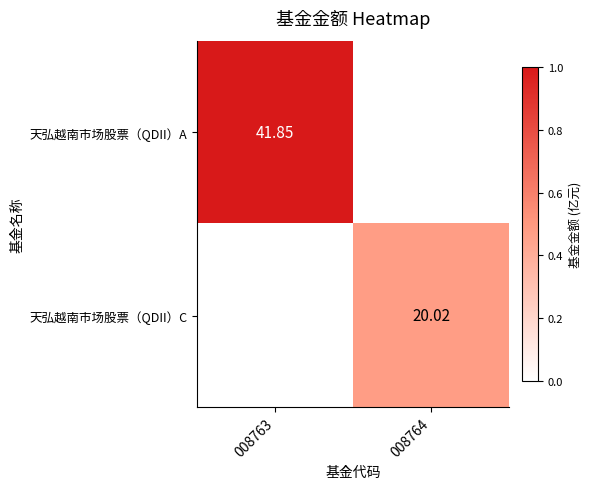

Is the value of 天弘越南市场股票（QDII）A at 008763 greater than the value of 天弘越南市场股票（QDII）C at 008764?

Yes